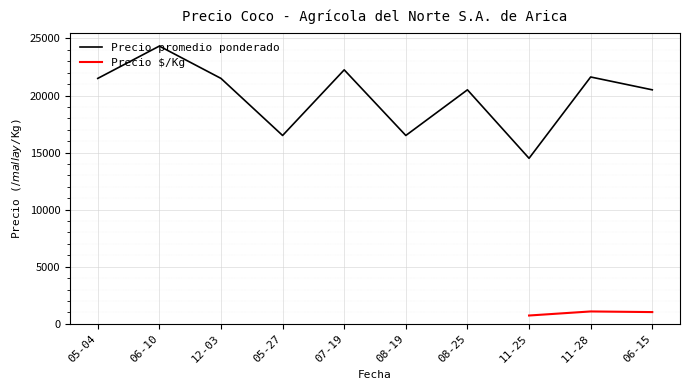

What is the minimum value for Precio promedio ponderado?

14500